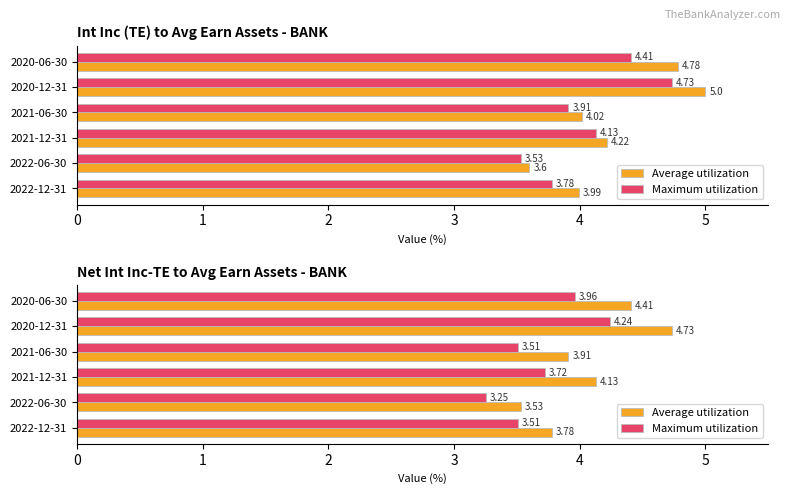

Which series has the largest total across all categories?

Average utilization